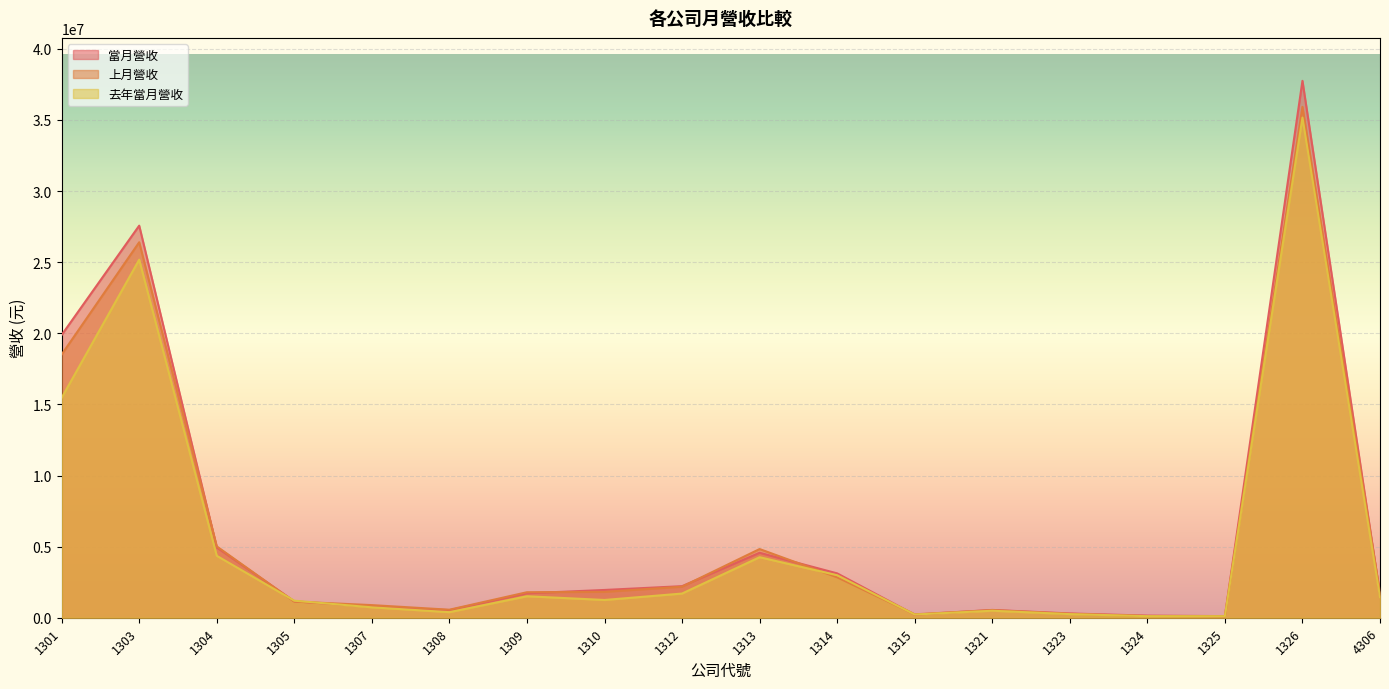

Where does the 當月營收 series first go above 1716528?

1301